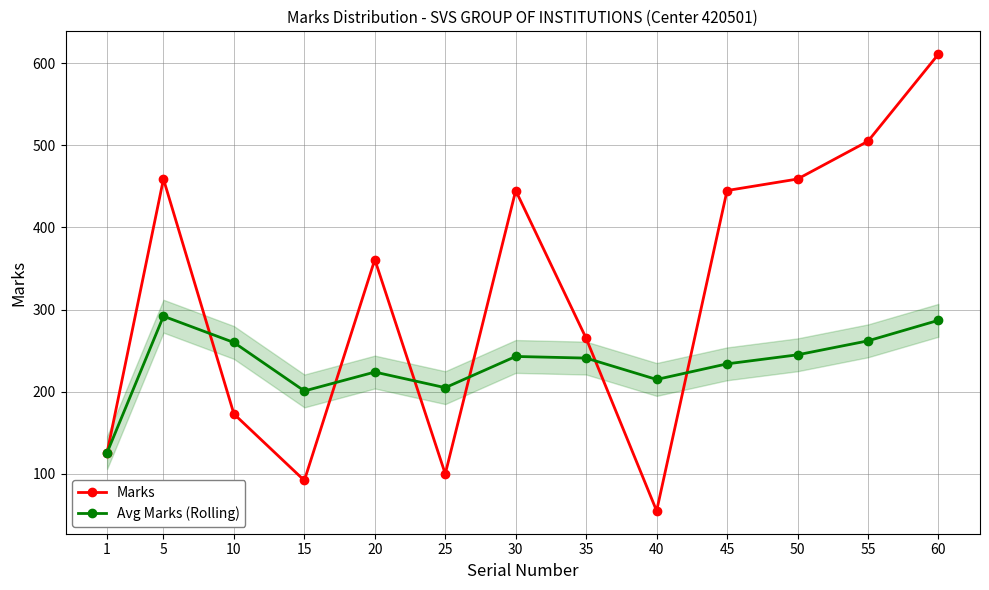

Is this an area chart (filled region under the line)?

No